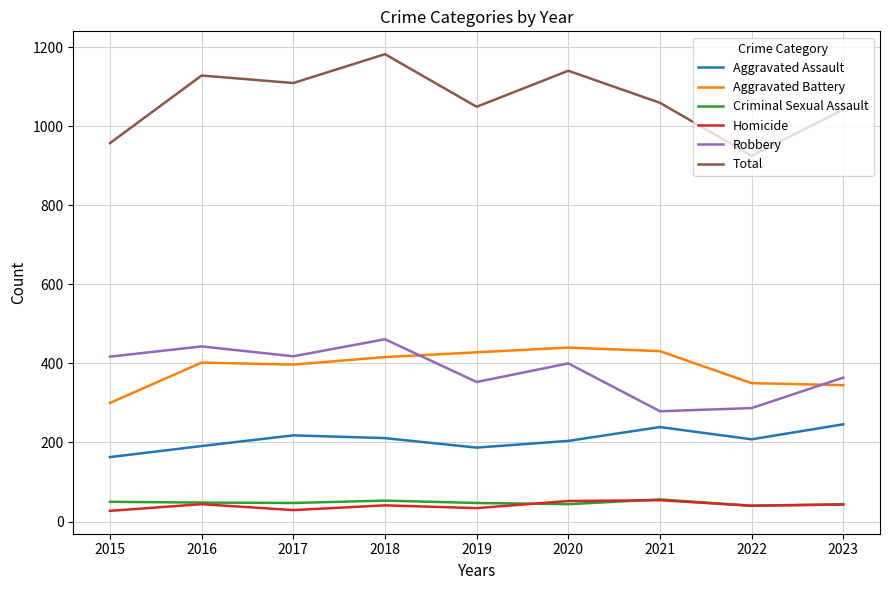

Is this an area chart (filled region under the line)?

No